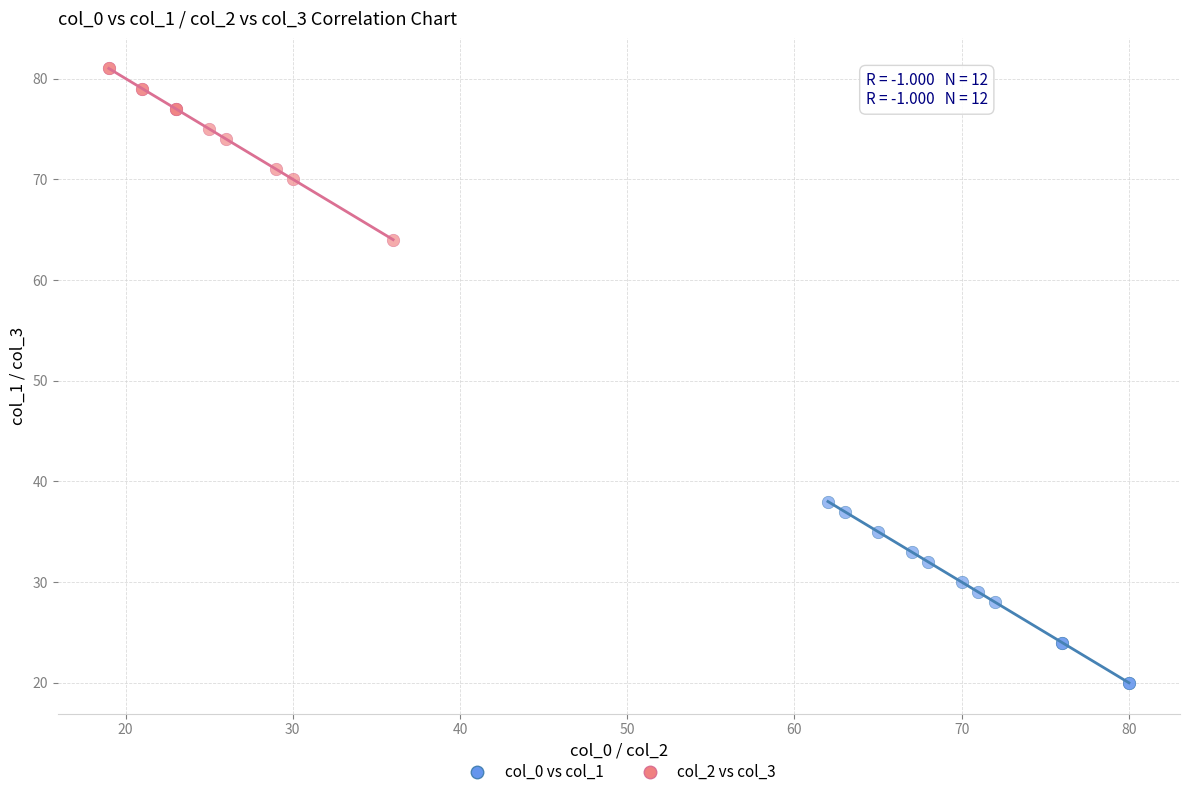

Which series reaches the minimum Y coordinate?

col_0 vs col_1